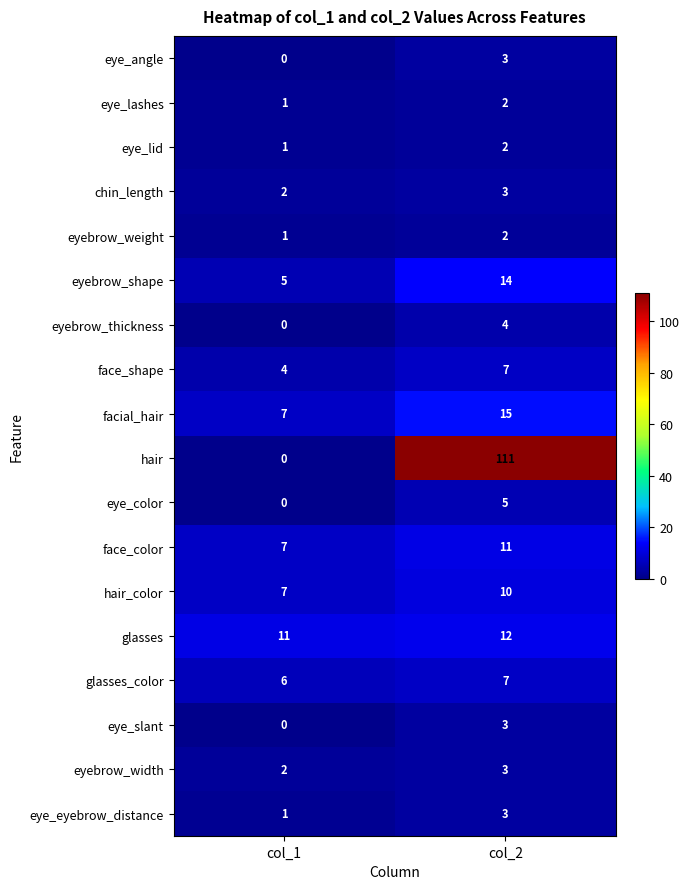

Which label corresponds to the largest value in the chart?

col_2